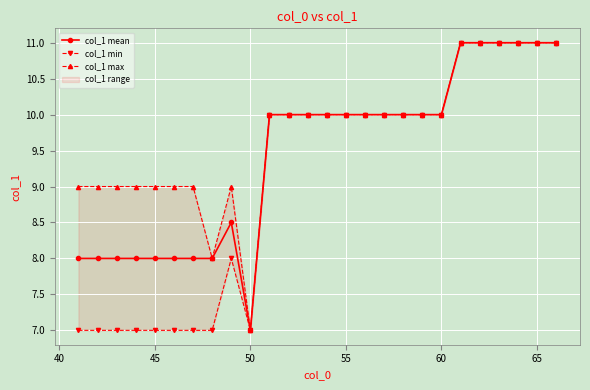

True or false: col_1 mean has a value of 10.0 at 55.

True